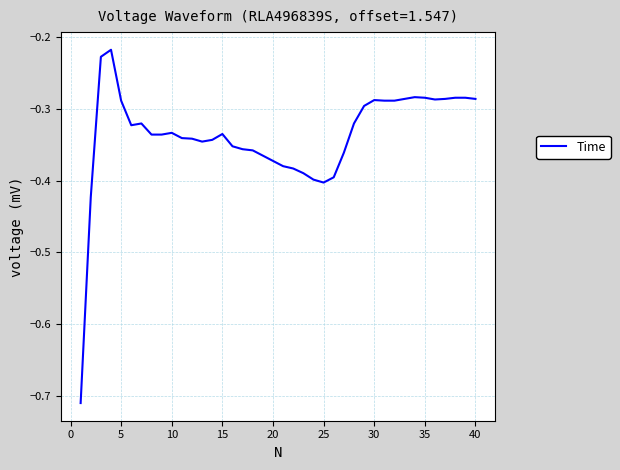

What is the difference between the maximum and minimum values?

0.5